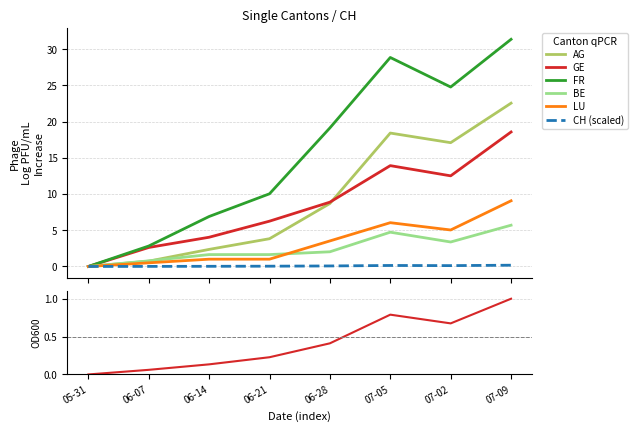

What is the sum of all CH values?

0.6